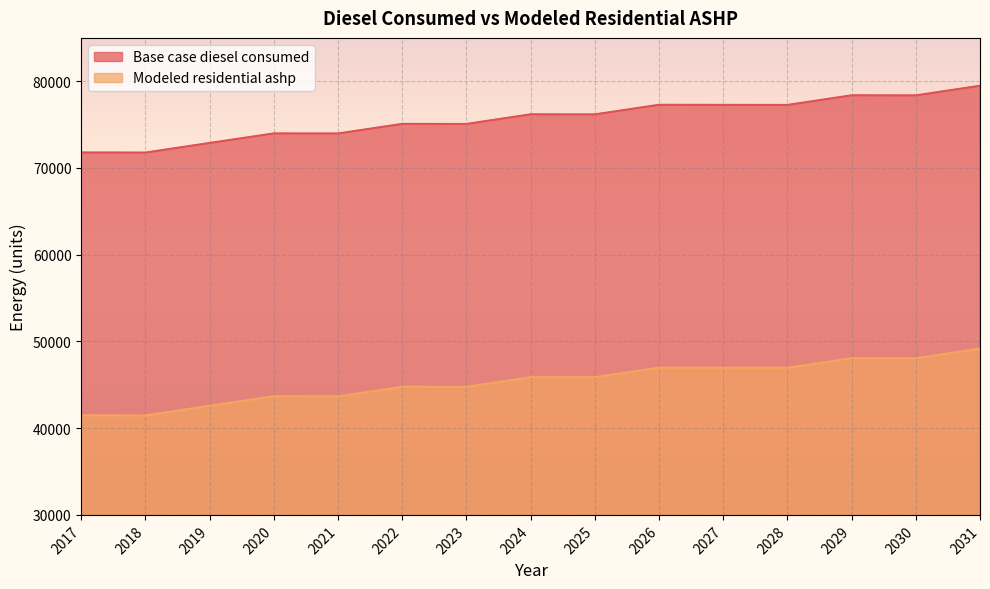

Where is the first local minimum for Modeled residential ashp?

2018